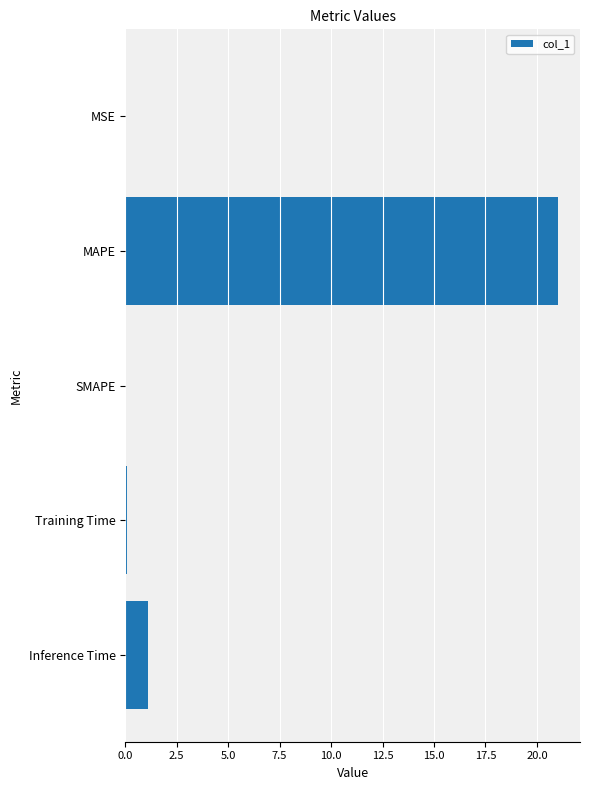

Which label corresponds to the largest value in the chart?

MAPE